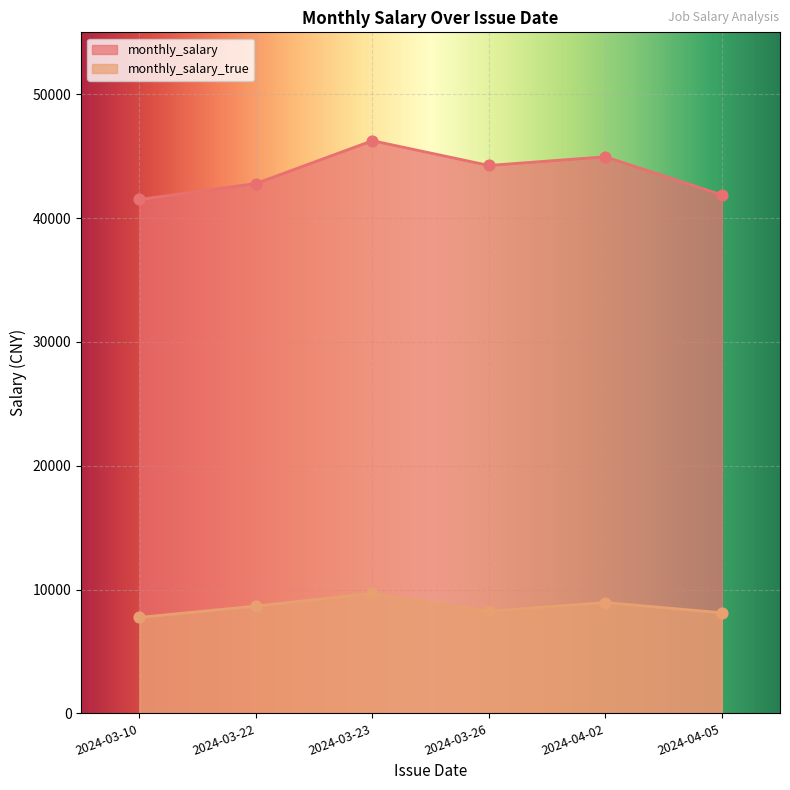

At which category is the sum across all series the highest?

2024-03-23